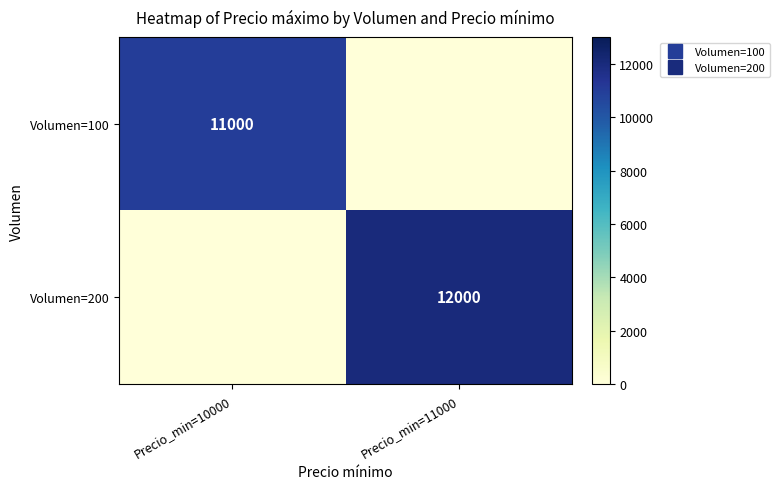

Between Precio_min=10000 and Precio_min=11000, which series saw the biggest shift?

Volumen=200